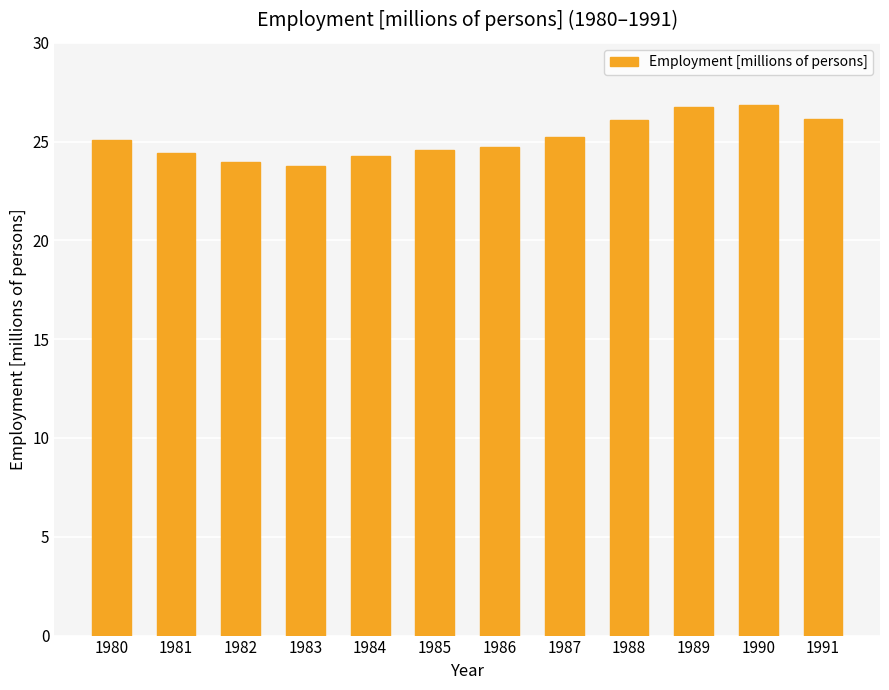

What is the smallest value displayed?

23.8